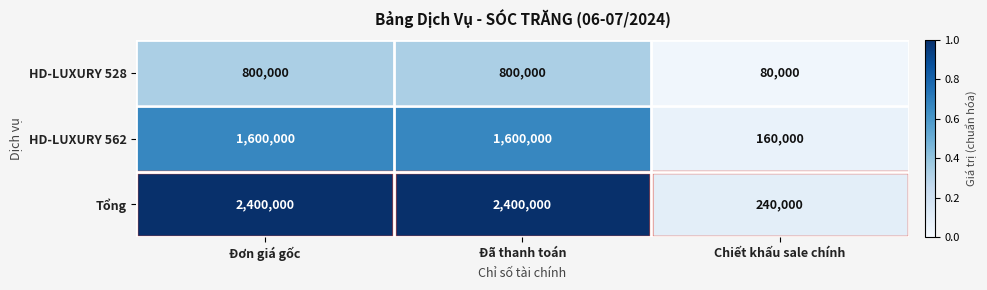

How many data points does each series have?

3